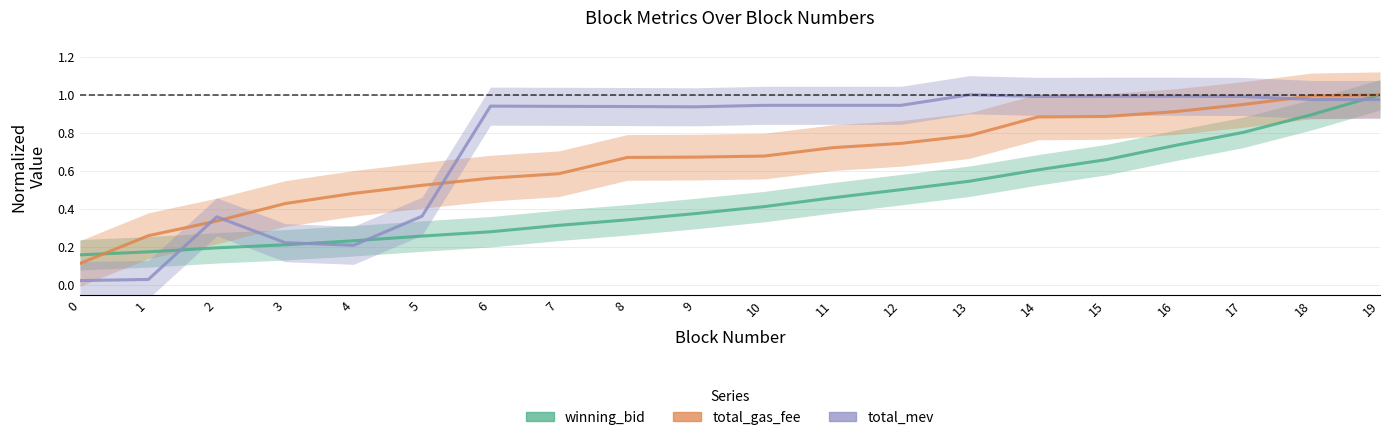

How many lines are shown in the chart?

3